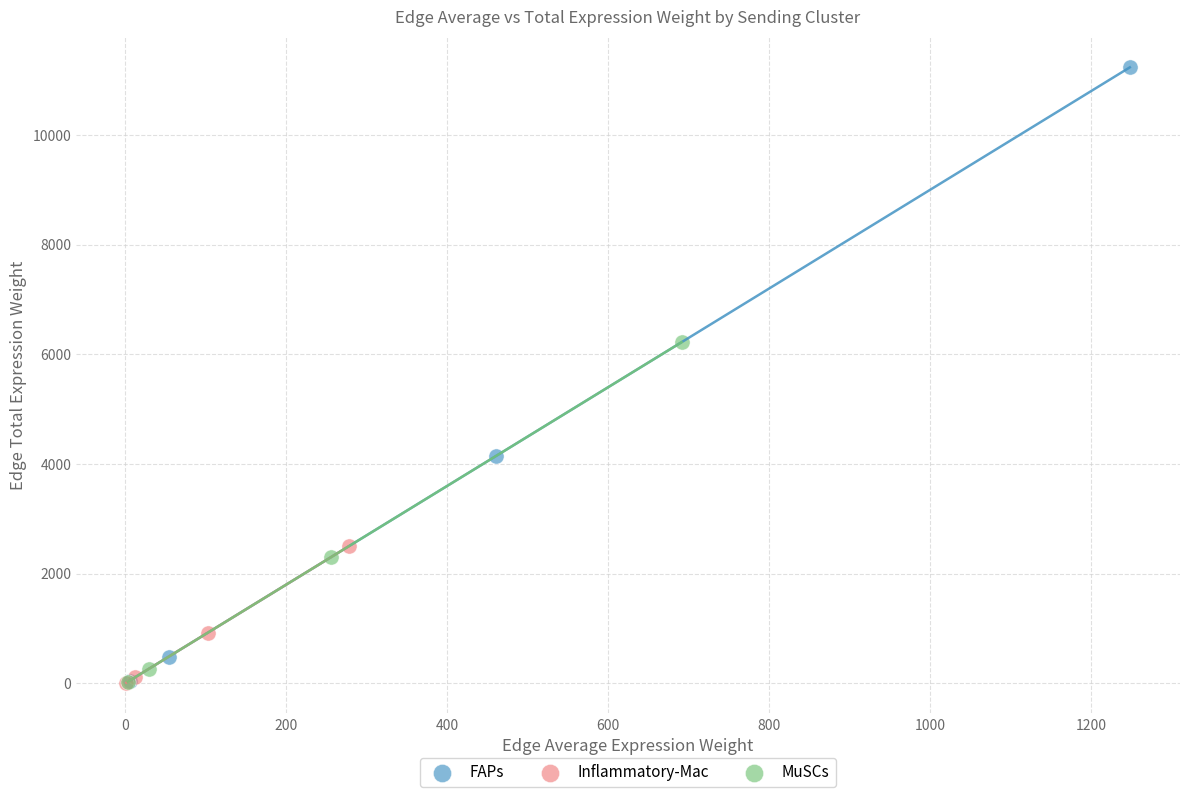

Which series has the largest Y range (max minus min)?

FAPs